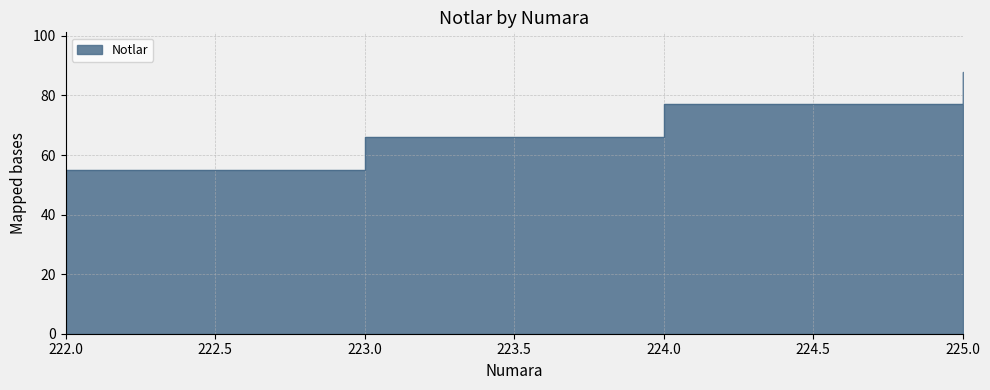

What is the value of the 4th point from the left?

88